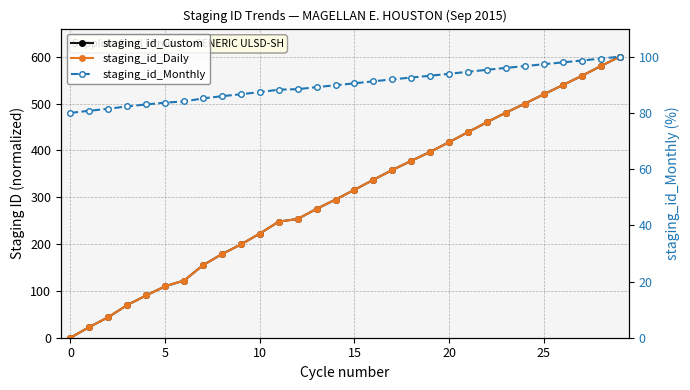

What is the lowest value of the staging_id_Monthly series?

80.0